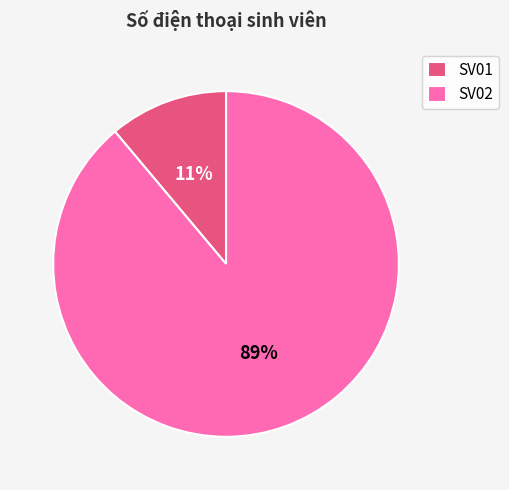

Rank the categories by value from lowest to highest.

SV01, SV02